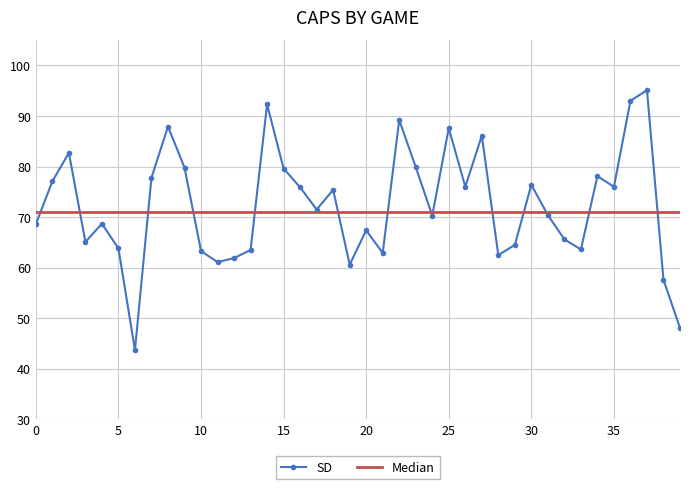

Rank the series by their maximum value, from lowest to highest.

Median, SD